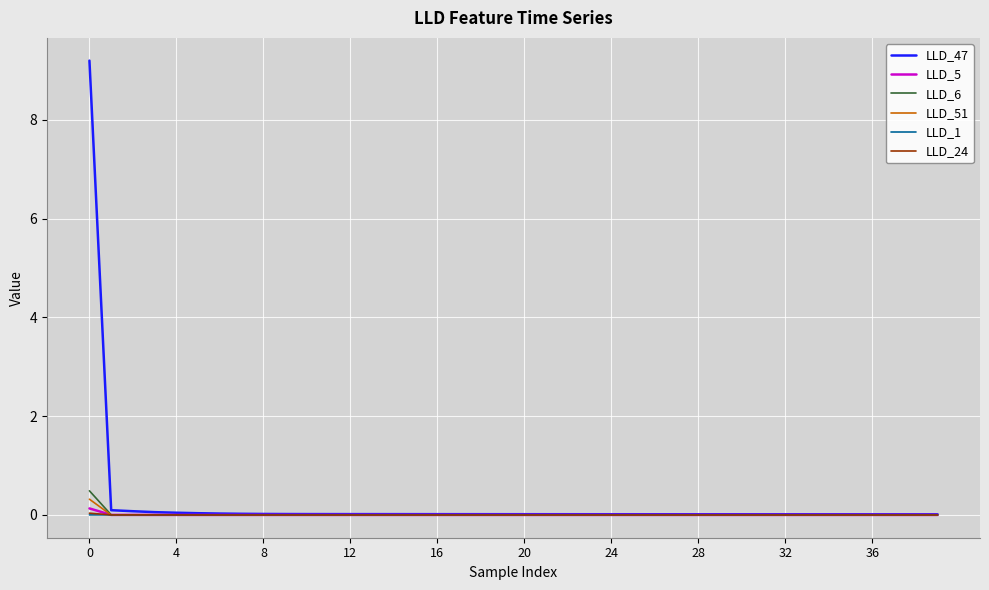

Which series has the widest spread of values?

LLD_47